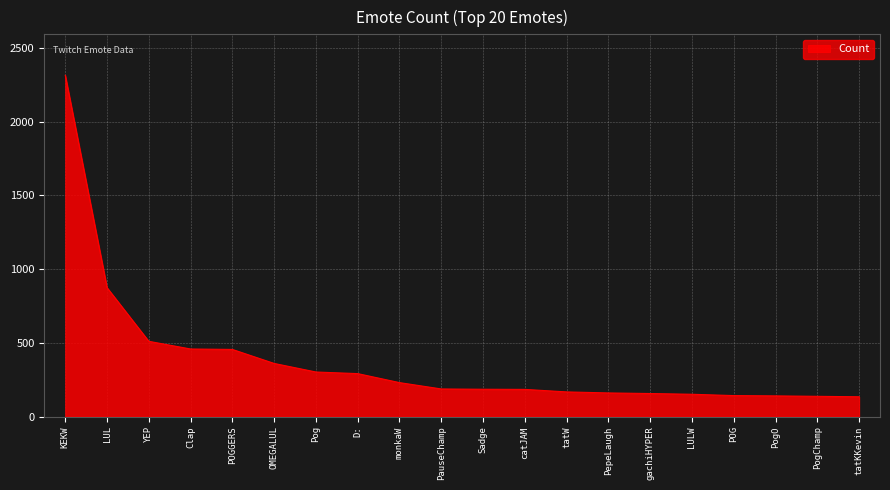

What is the average value?

377